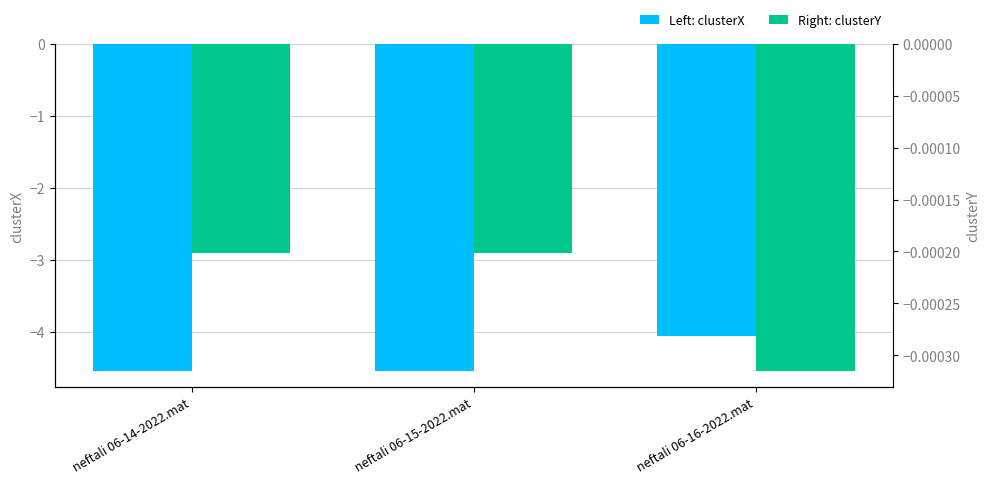

Is the value of clusterX at neftali 06-15-2022.mat greater than the value of clusterY at neftali 06-14-2022.mat?

No